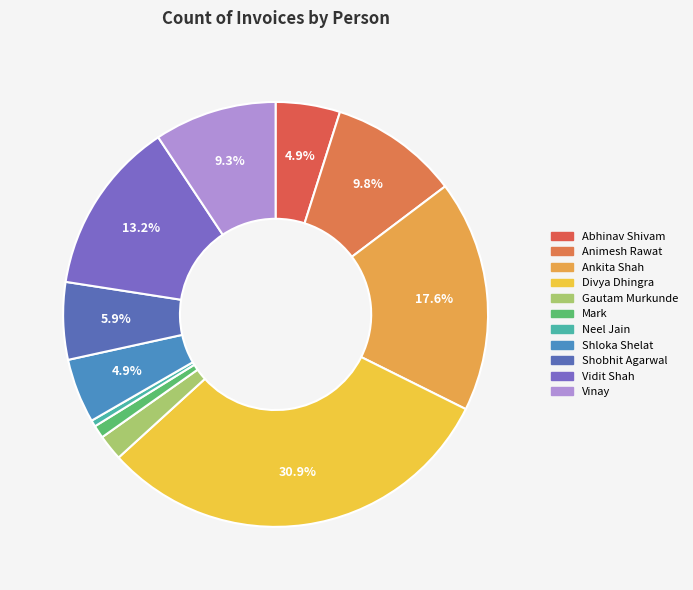

How many segments does this pie chart have?

11